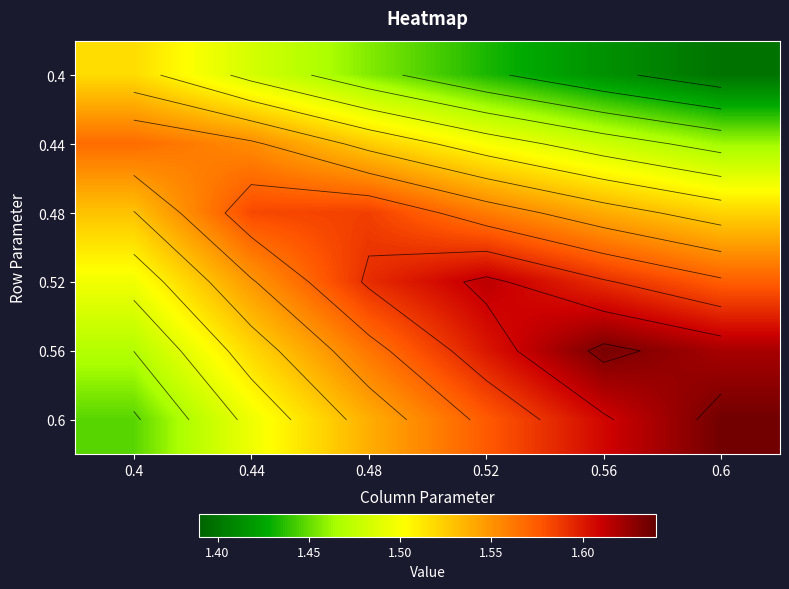

Rank the series by their maximum value, from highest to lowest.

0.6, 0.56, 0.52, 0.48, 0.44, 0.4